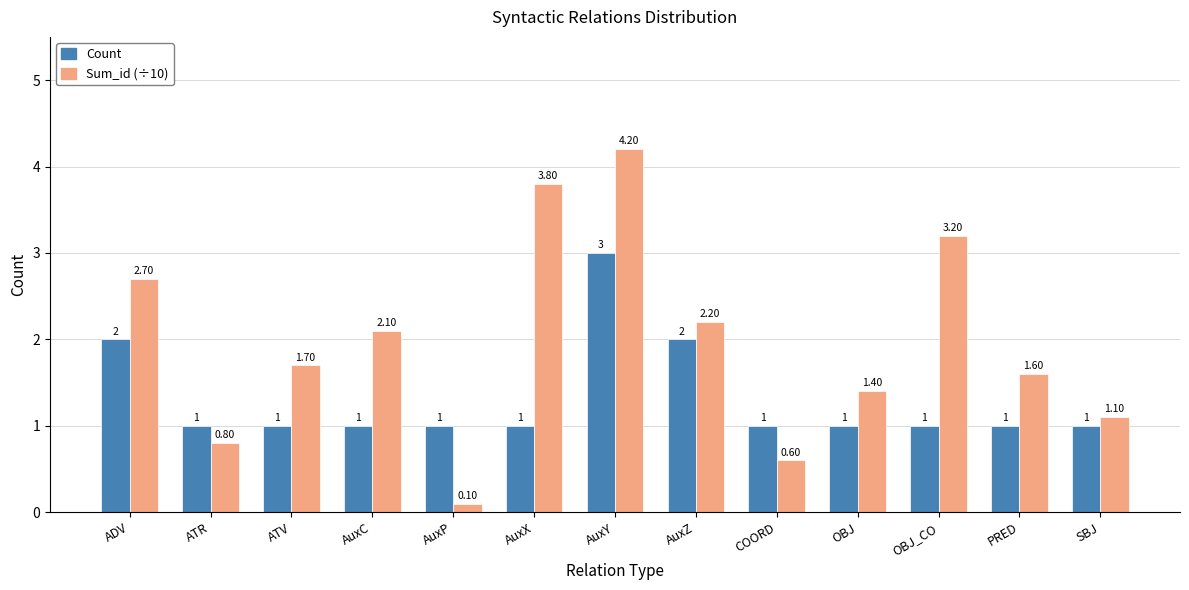

The value of Count at AuxY is 4.4. True or false?

False